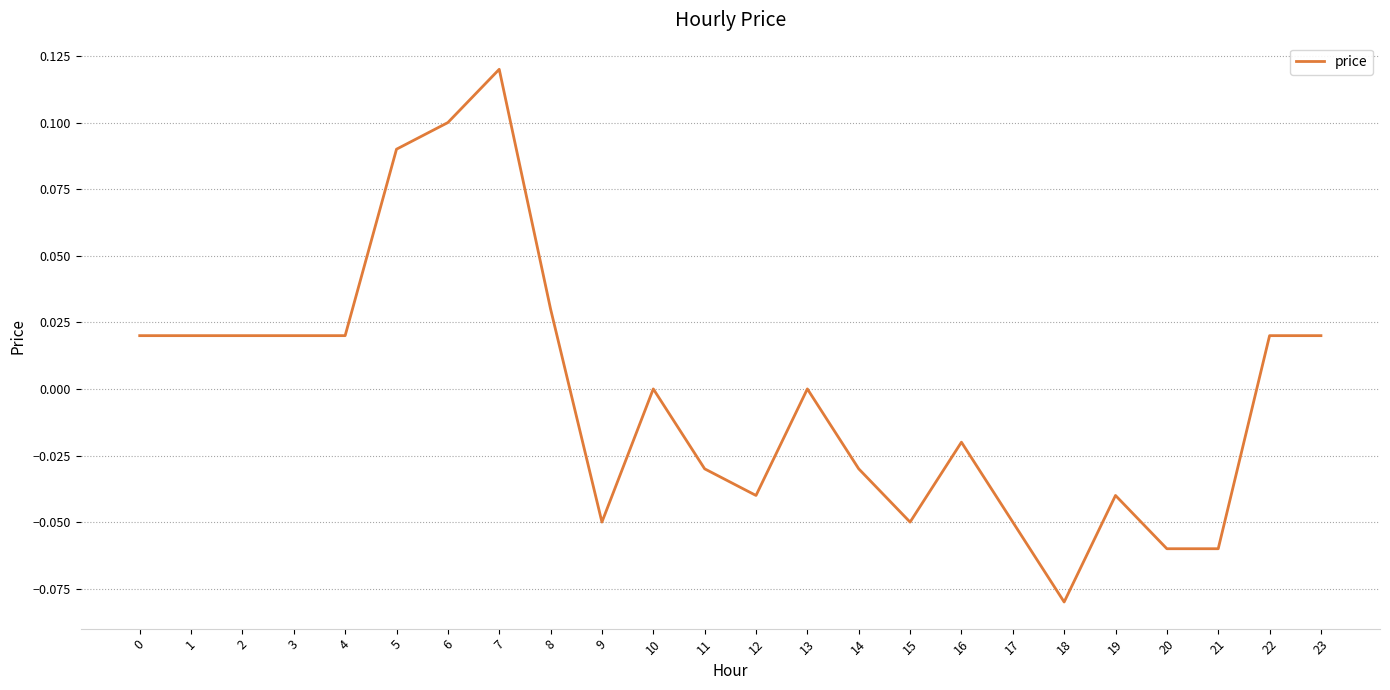

How many series are shown in this chart?

1